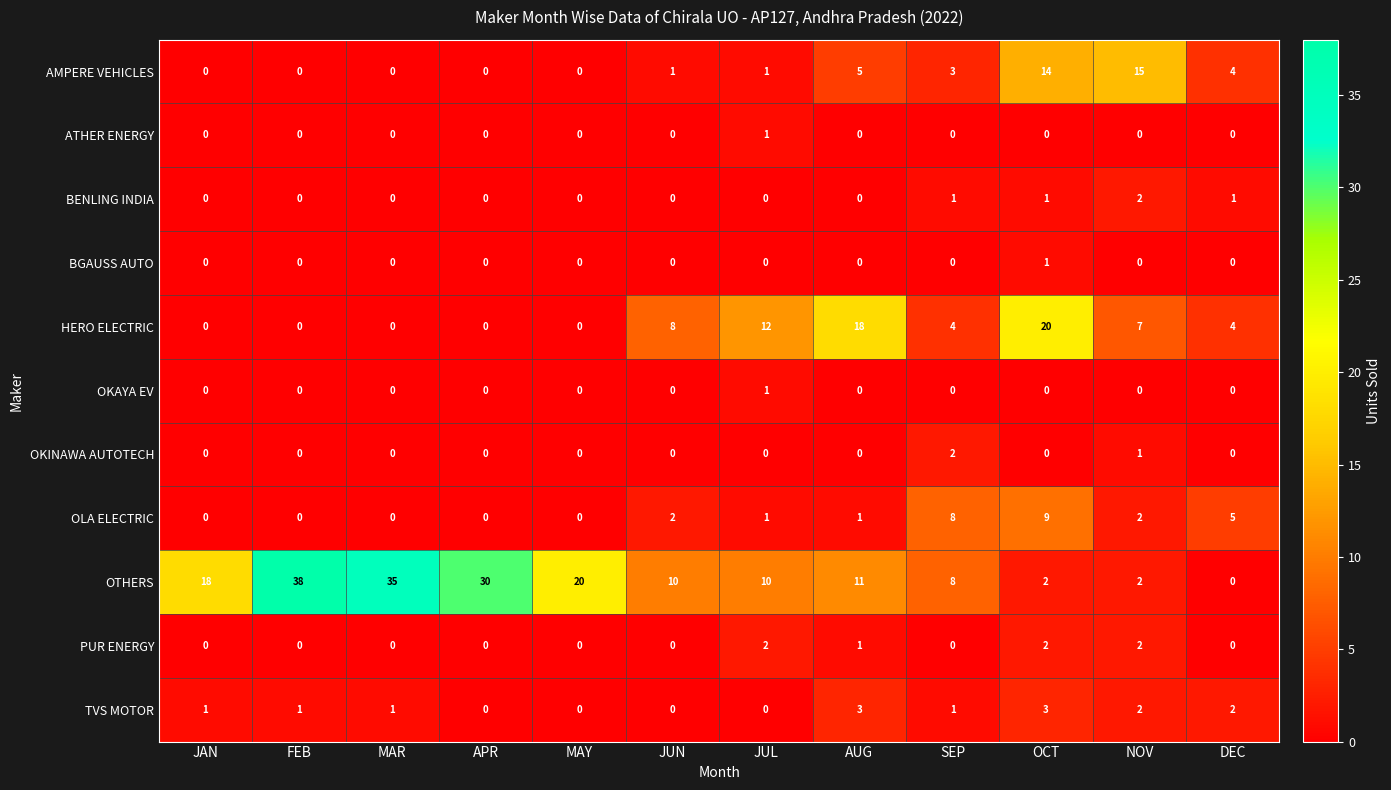

True or false: OKAYA EV has a value of 0 at OCT.

True